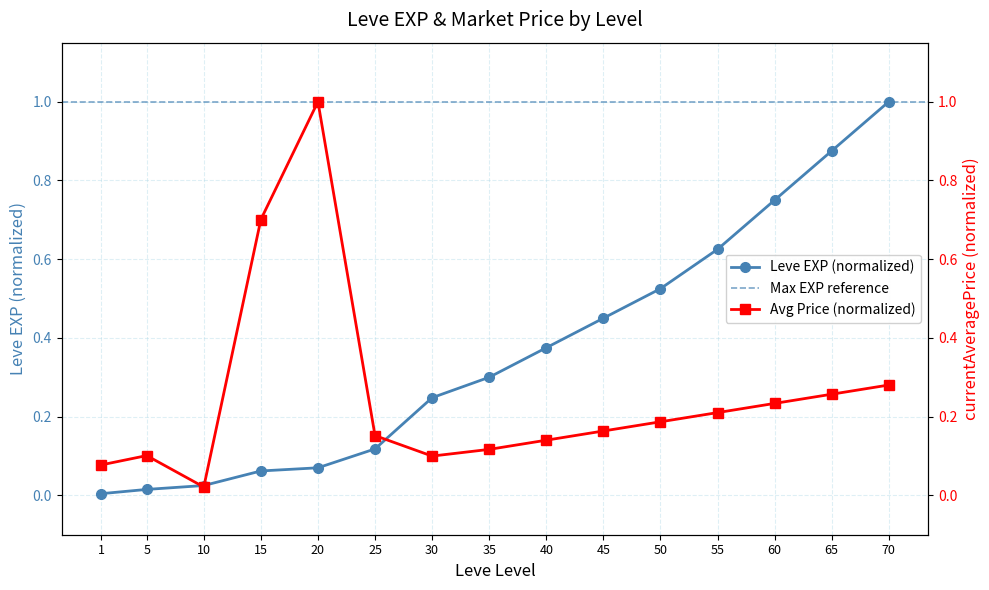

List the series in order of their peak value, lowest first.

Leve EXP, currentAveragePrice